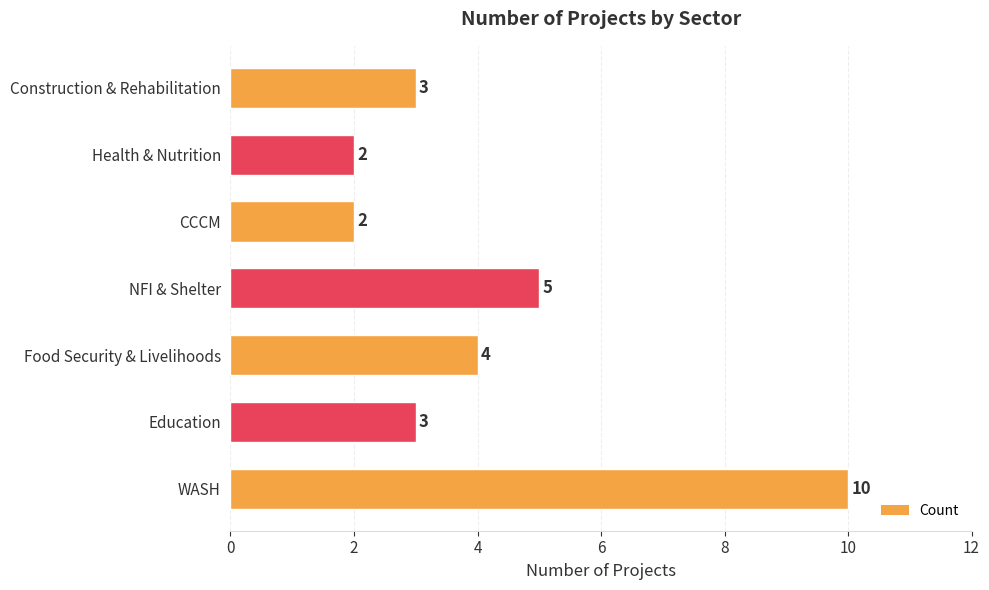

At which label is the value closest to 6?

NFI & Shelter